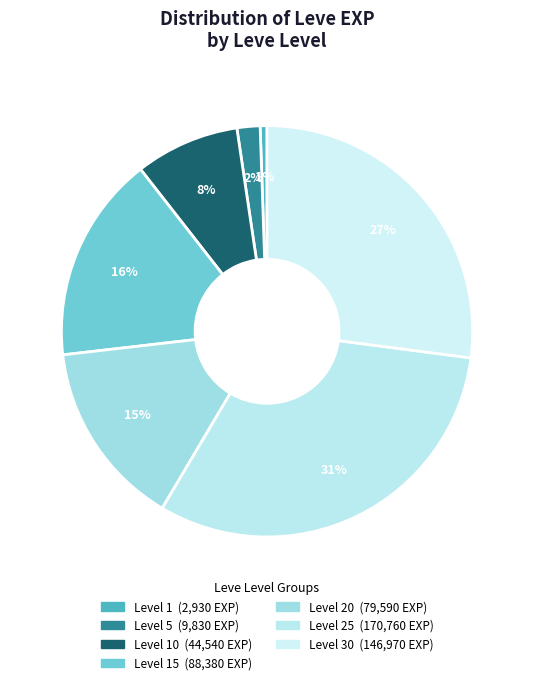

How many segments does this pie chart have?

7